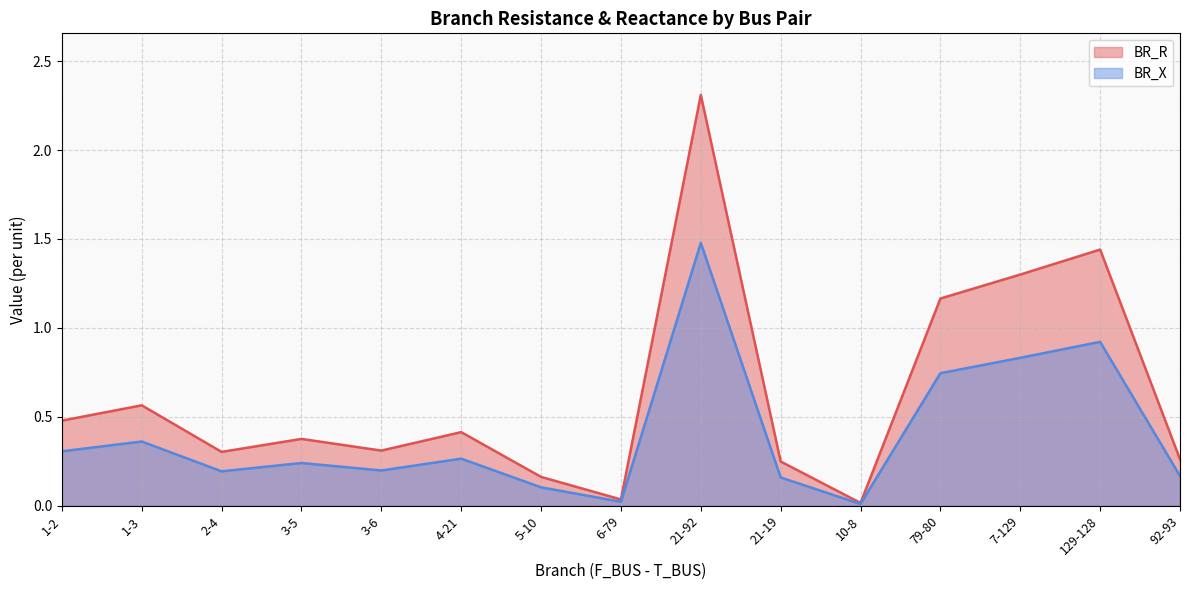

Reading right to left, extract all data points from this chart.

BR_R: 92-93=0.3	129-128=1.4	7-129=1.3	79-80=1.2	10-8=0.0	21-19=0.2	21-92=2.3	6-79=0.0	5-10=0.2	4-21=0.4	3-6=0.3	3-5=0.4	2-4=0.3	1-3=0.6	1-2=0.5
BR_X: 92-93=0.2	129-128=0.9	7-129=0.8	79-80=0.7	10-8=0.0	21-19=0.2	21-92=1.5	6-79=0.0	5-10=0.1	4-21=0.3	3-6=0.2	3-5=0.2	2-4=0.2	1-3=0.4	1-2=0.3